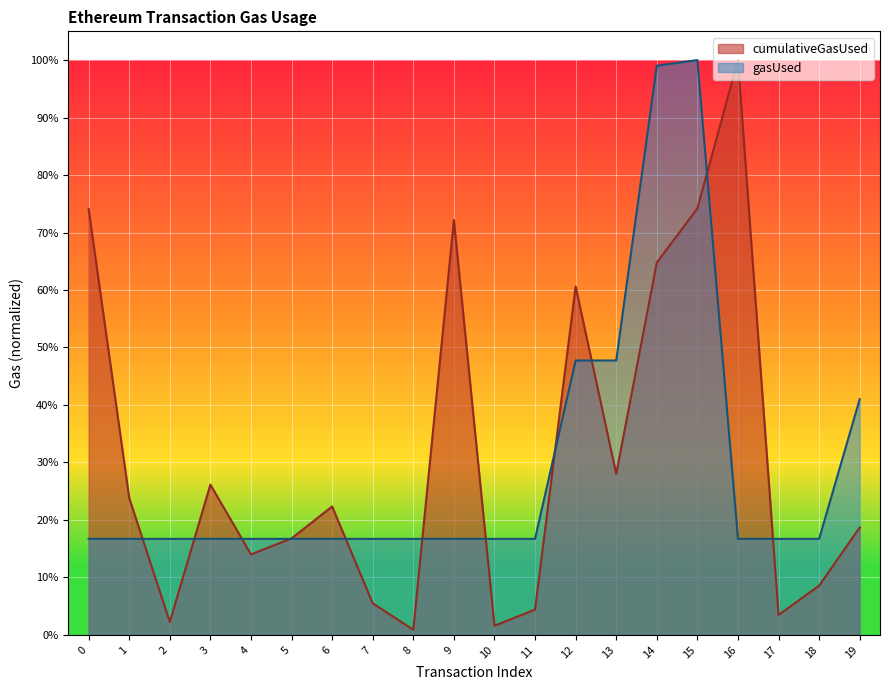

Which series changed the most between 11 and 16?

cumulativeGasUsed